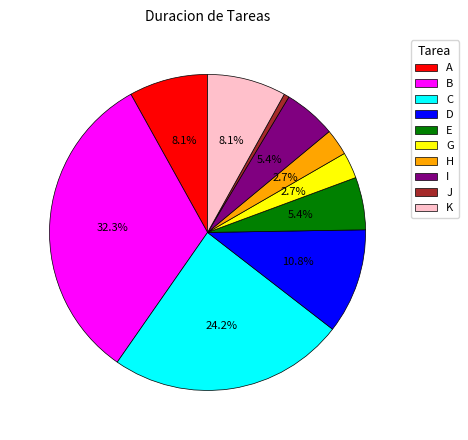

Do K and A together represent more than half of the pie?

No